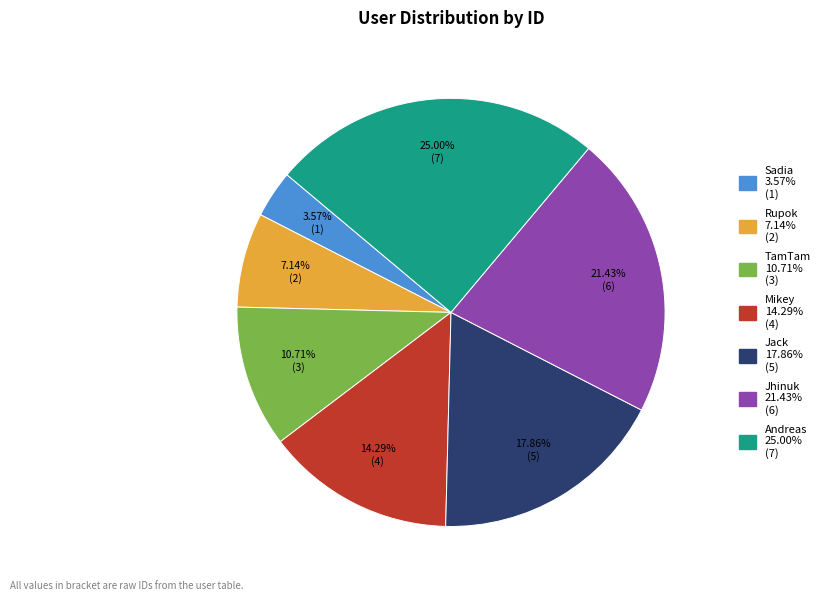

To the nearest percent, what is the combined percentage of Mikey and TamTam?

25%